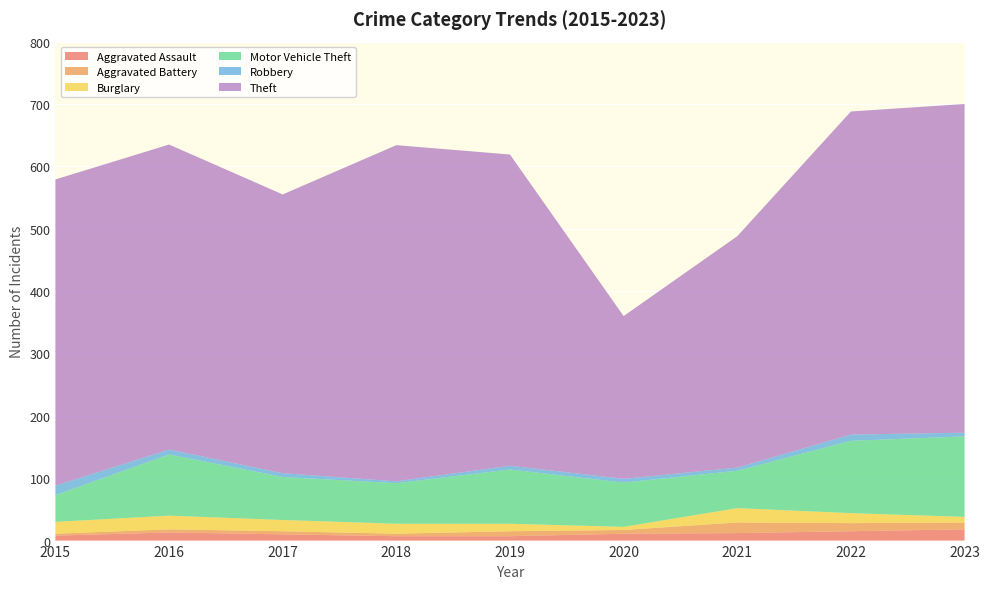

Reading right to left, extract all data points from this chart.

Aggravated Assault: 18	15	12	11	7	7	10	13	8
Aggravated Battery: 11	13	17	6	8	4	5	5	3
Burglary: 9	16	23	5	12	16	18	22	19
Motor Vehicle Theft: 129	116	60	71	87	65	69	98	43
Robbery: 6	10	5	6	6	3	6	8	15
Theft: 527	518	371	261	499	539	447	489	491